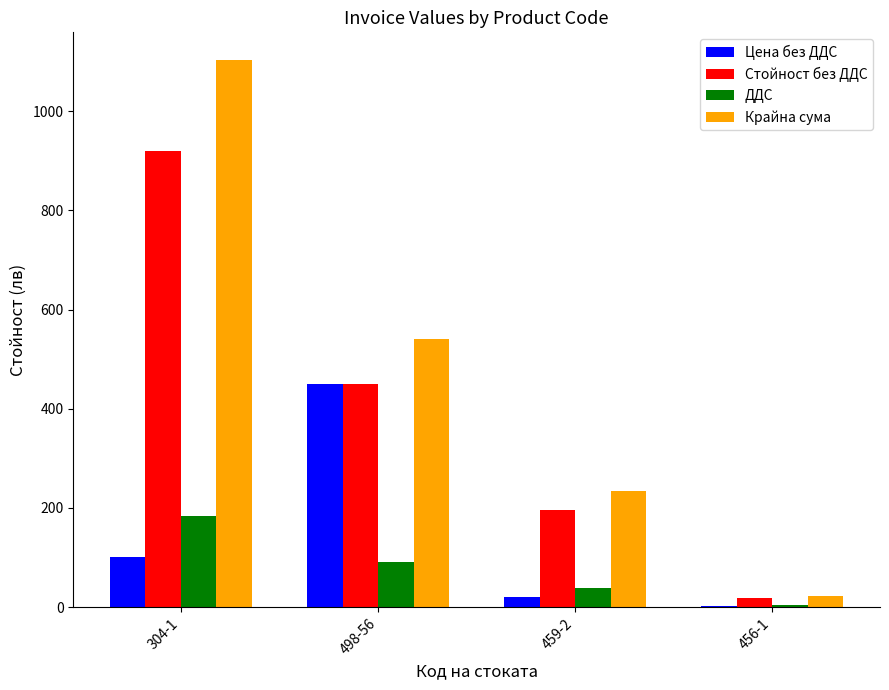

At which category is the sum across all series the highest?

304-1